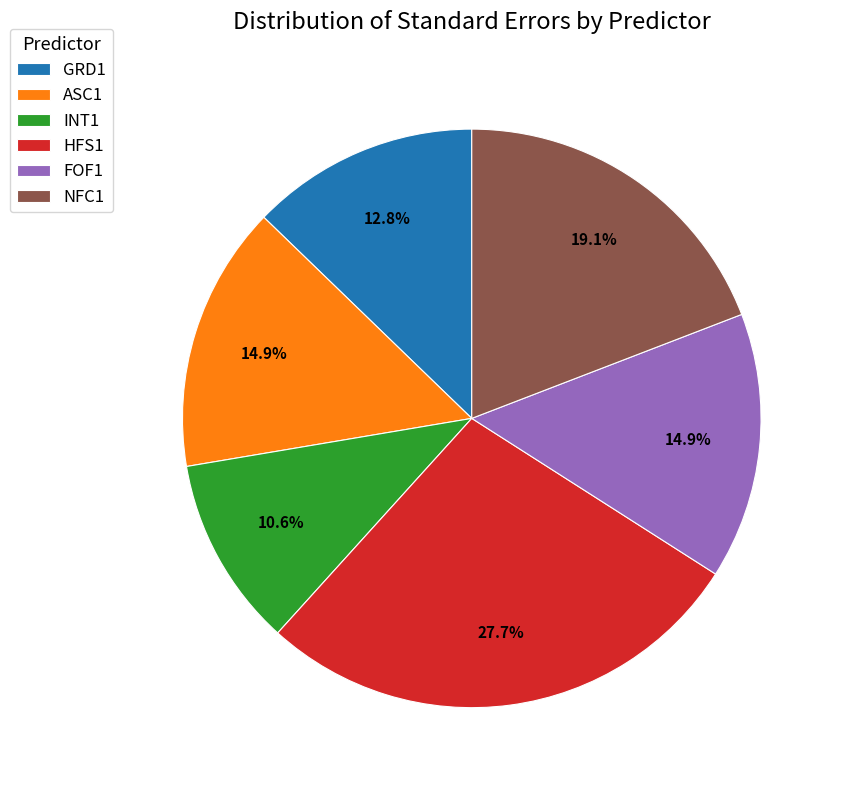

To the nearest percent, what portion does INT1 represent?

11%